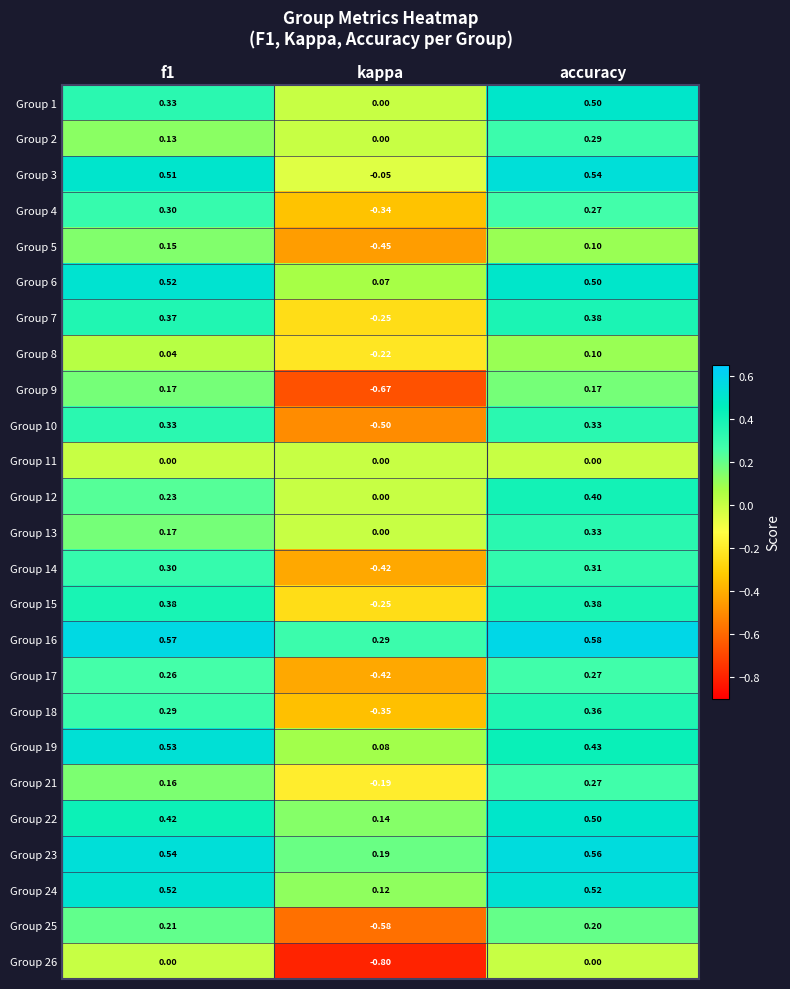

At which label is Group 3 closest to 0?

kappa